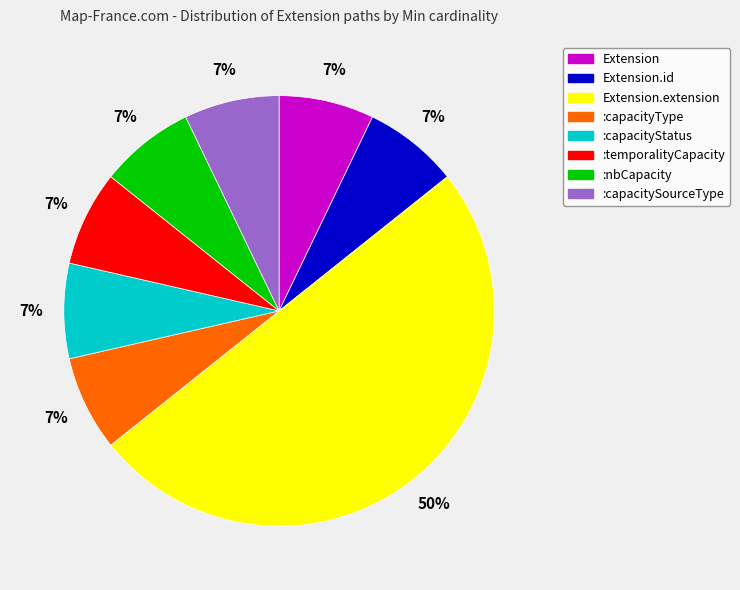

Is the sum of Extension.id and :capacityType greater than half?

No